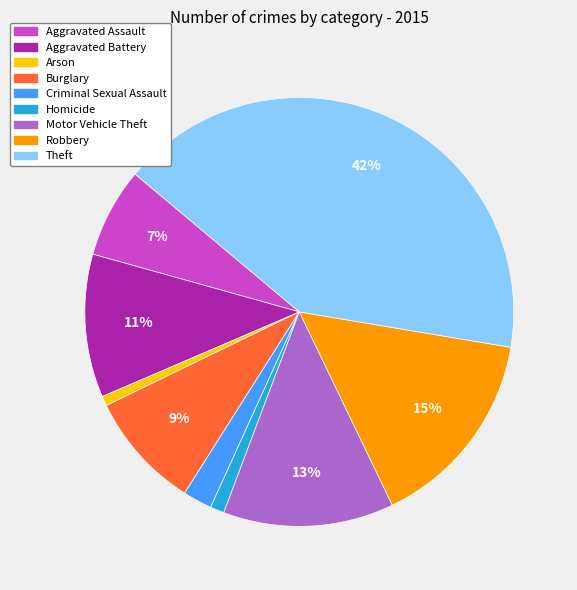

Does Theft represent more than half of the total?

No